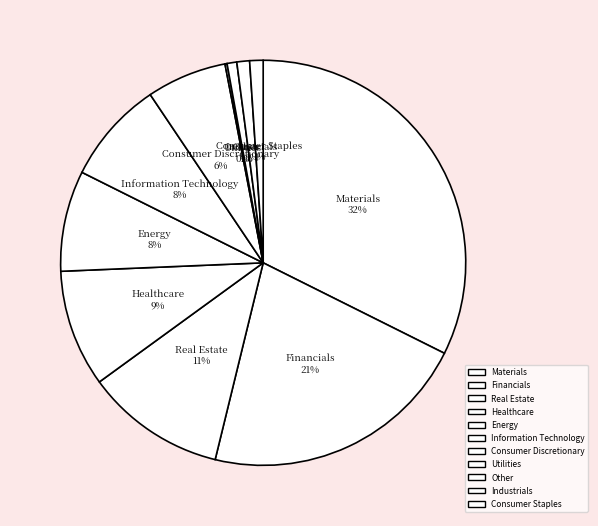

The Real Estate slice represents 5% of the pie. True or false?

False